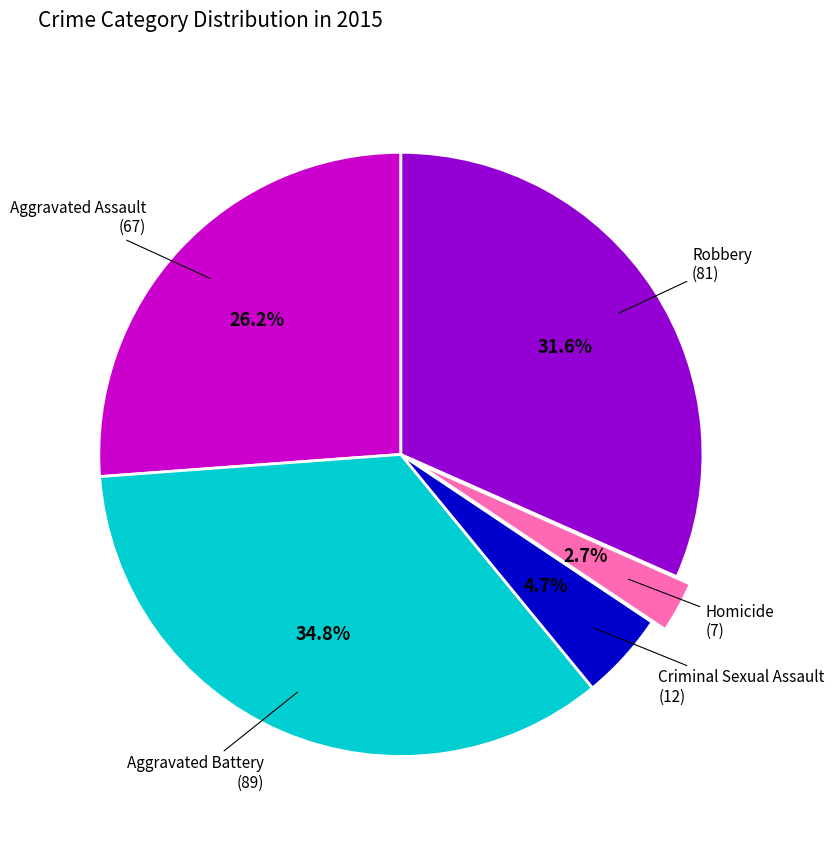

Count the number of slices in the pie.

5